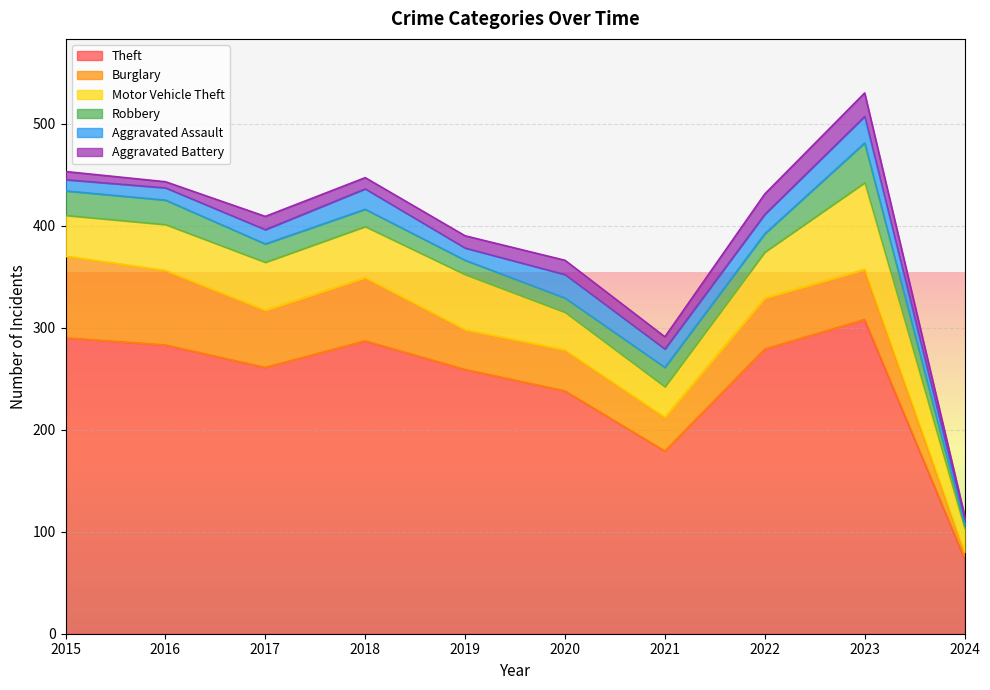

True or false: Motor Vehicle Theft and Aggravated Battery intersect in this chart.

False